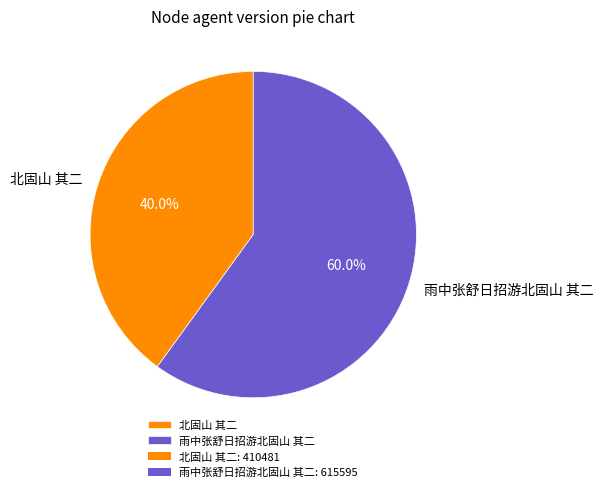

Which has a higher value, 雨中张舒日招游北固山 其二 or 北固山 其二?

雨中张舒日招游北固山 其二